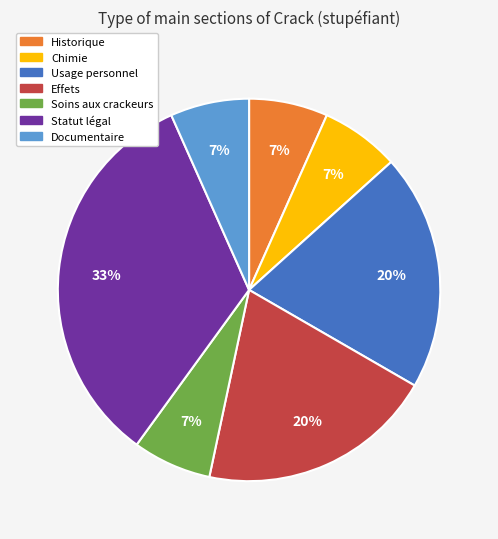

To the nearest percent, what is the average slice percentage?

14%